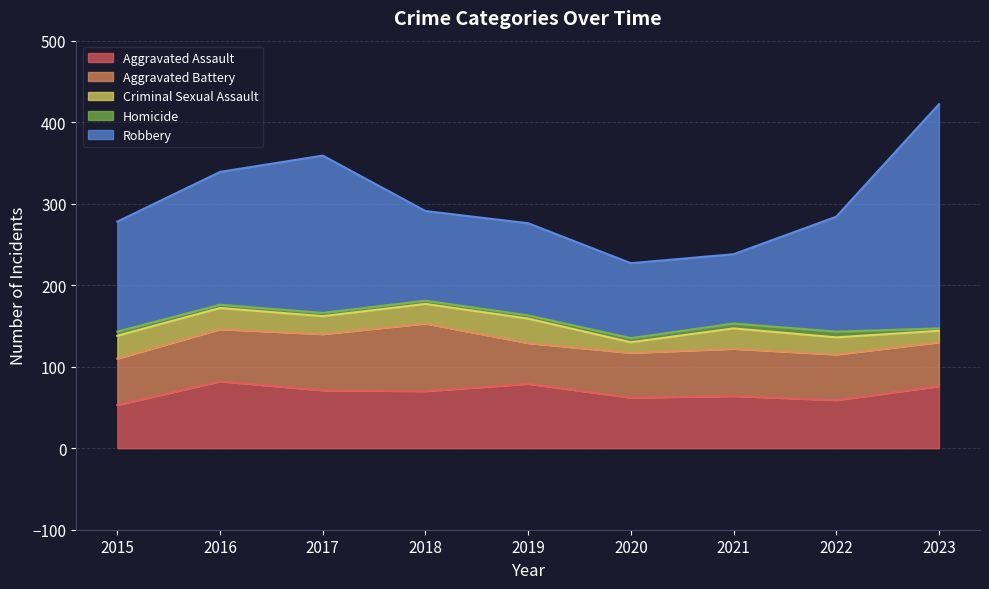

How many data points in Aggravated Battery are above 57?

4